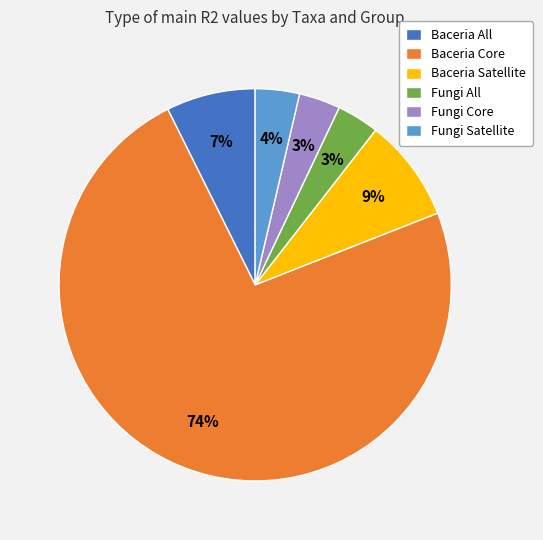

True or false: Baceria Core accounts for 65% of the total.

False